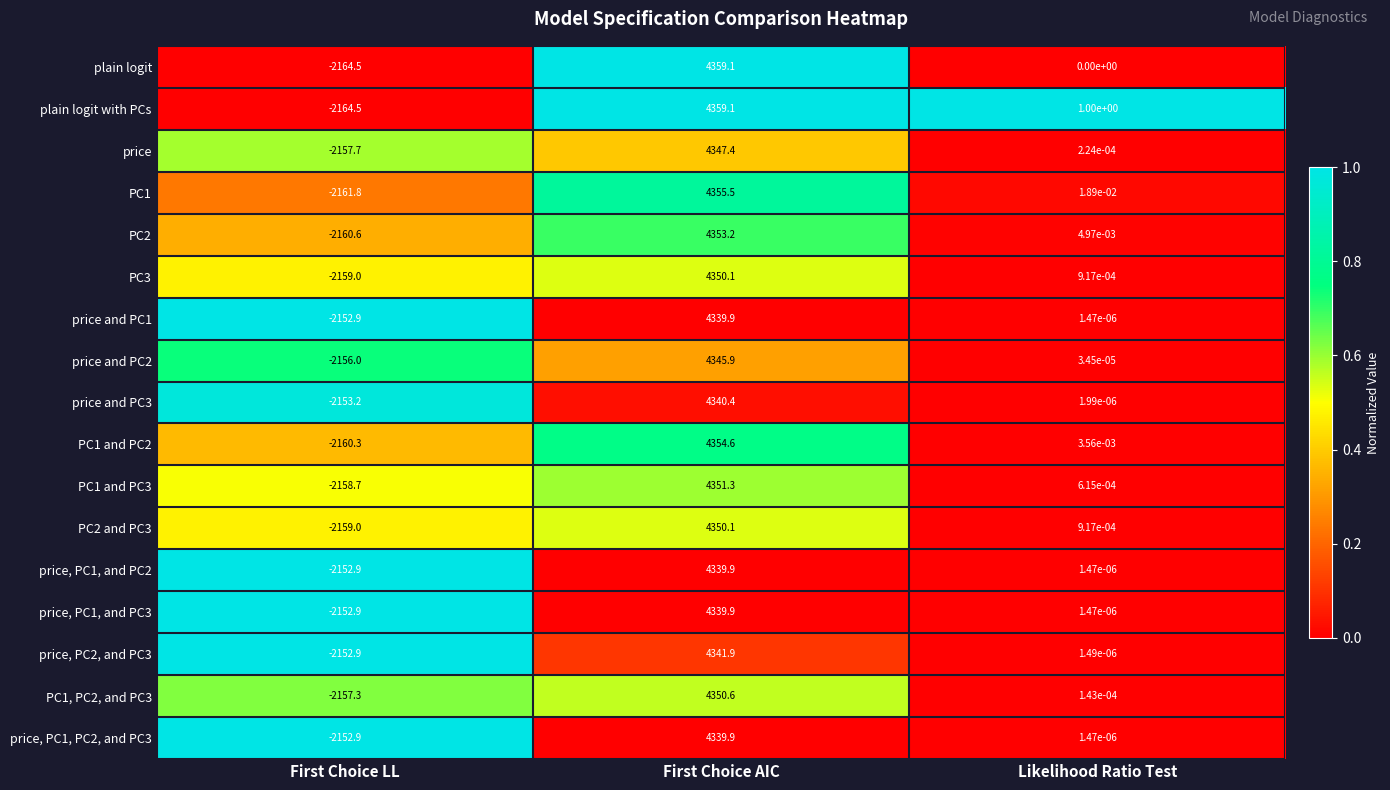

Where does the price, PC1, and PC3 series first go above 0?

First Choice AIC